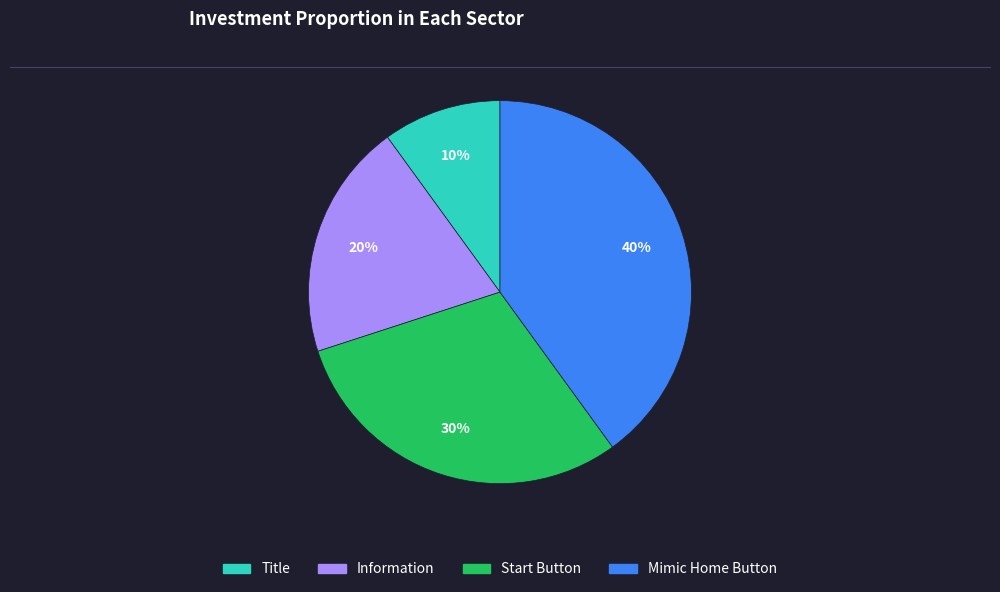

How many segments does this pie chart have?

4